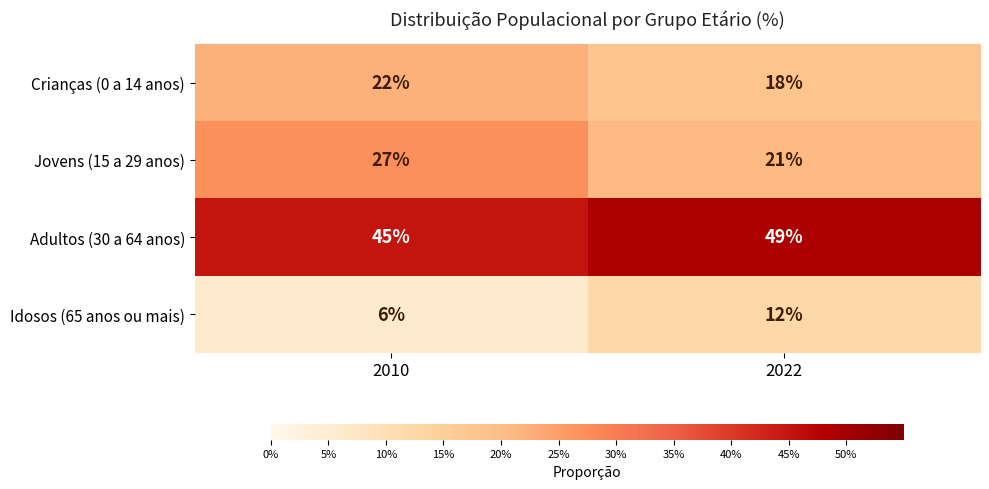

How many data points does each series have?

2